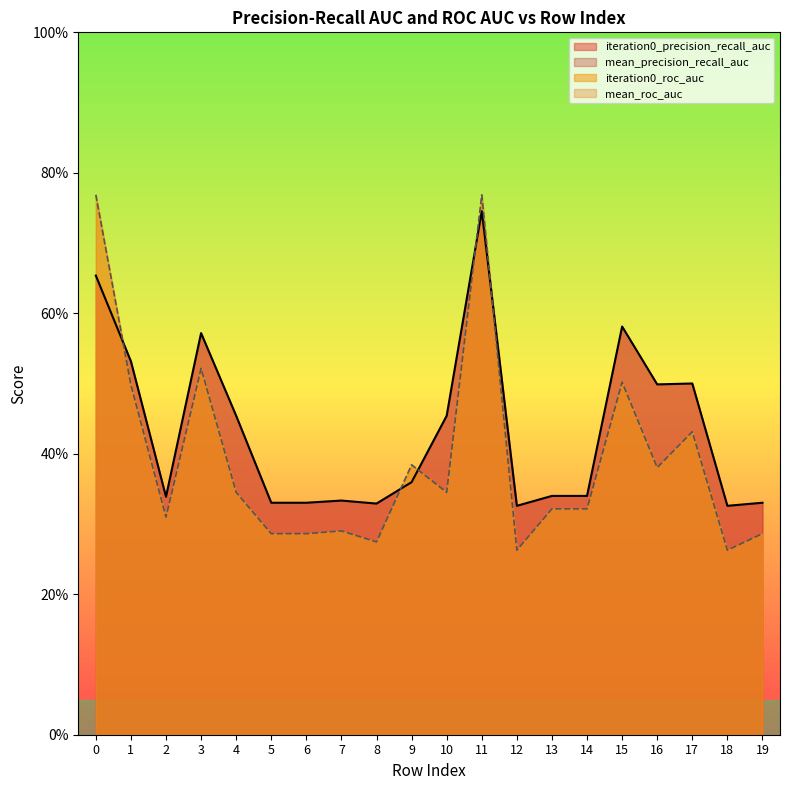

Which category has the highest value in the iteration0_roc_auc series?

11